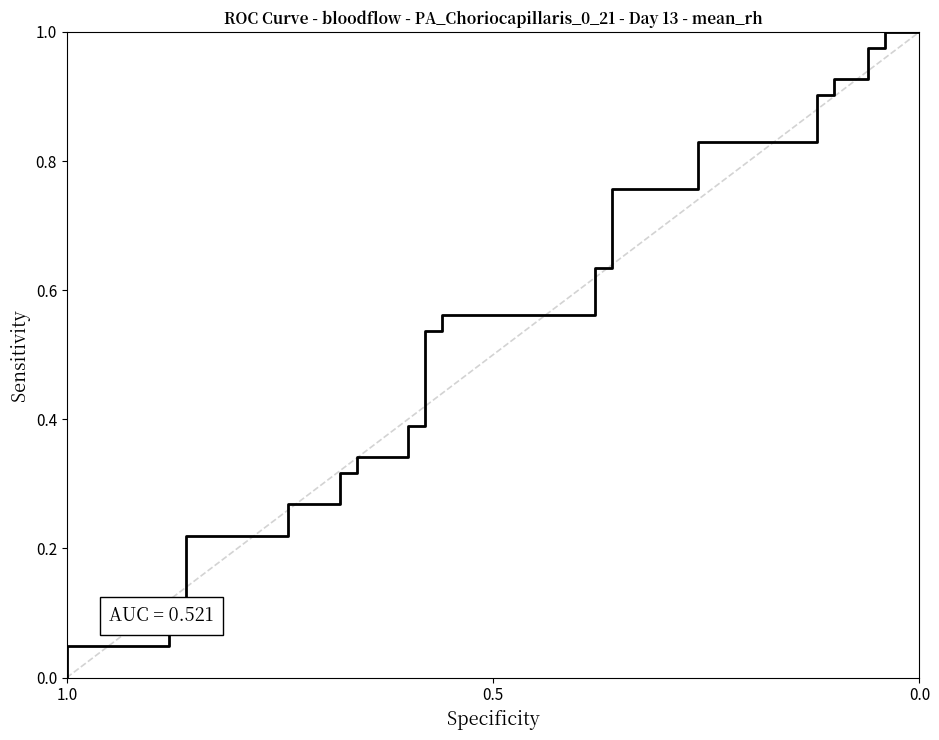

Which label corresponds to the smallest value in the chart?

1.0